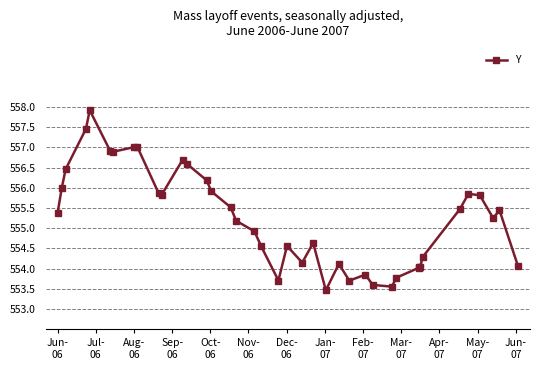

How many values are below 555?

18